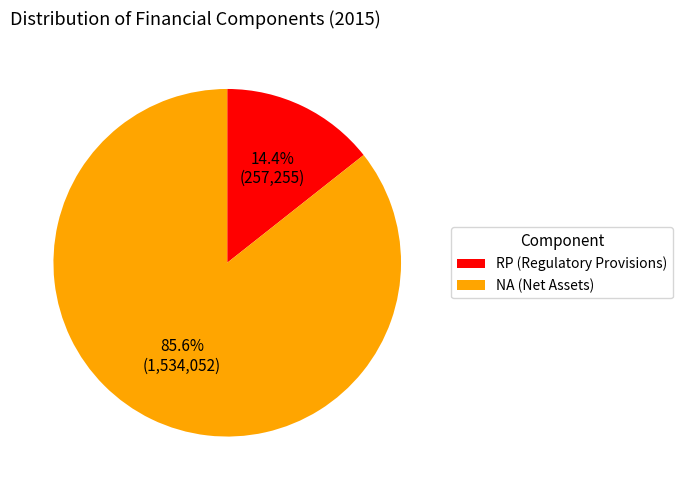

Combined, do RP (Regulatory Provisions) and NA (Net Assets) account for over 50%?

Yes